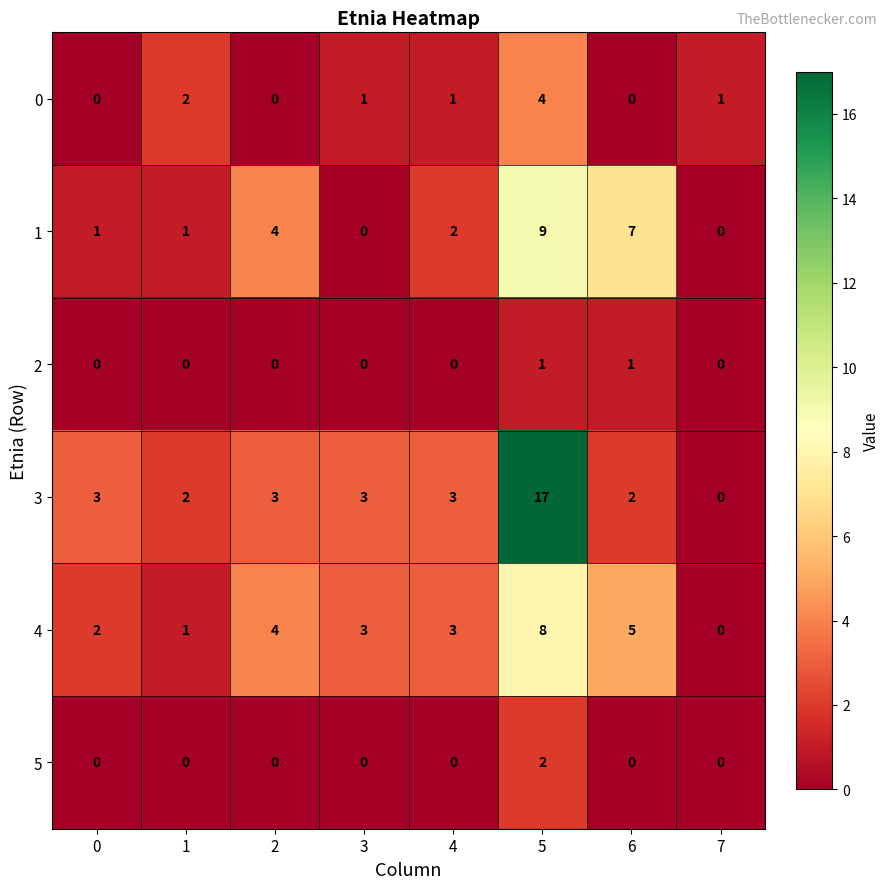

True or false: 0 has a value of 1 at 4.

True